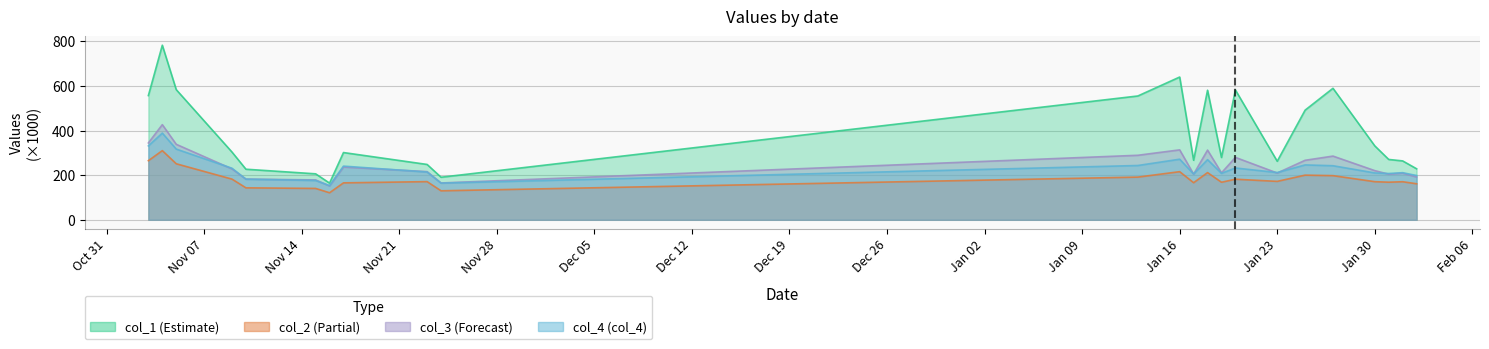

At how many categories does at least one series exceed 438?

9